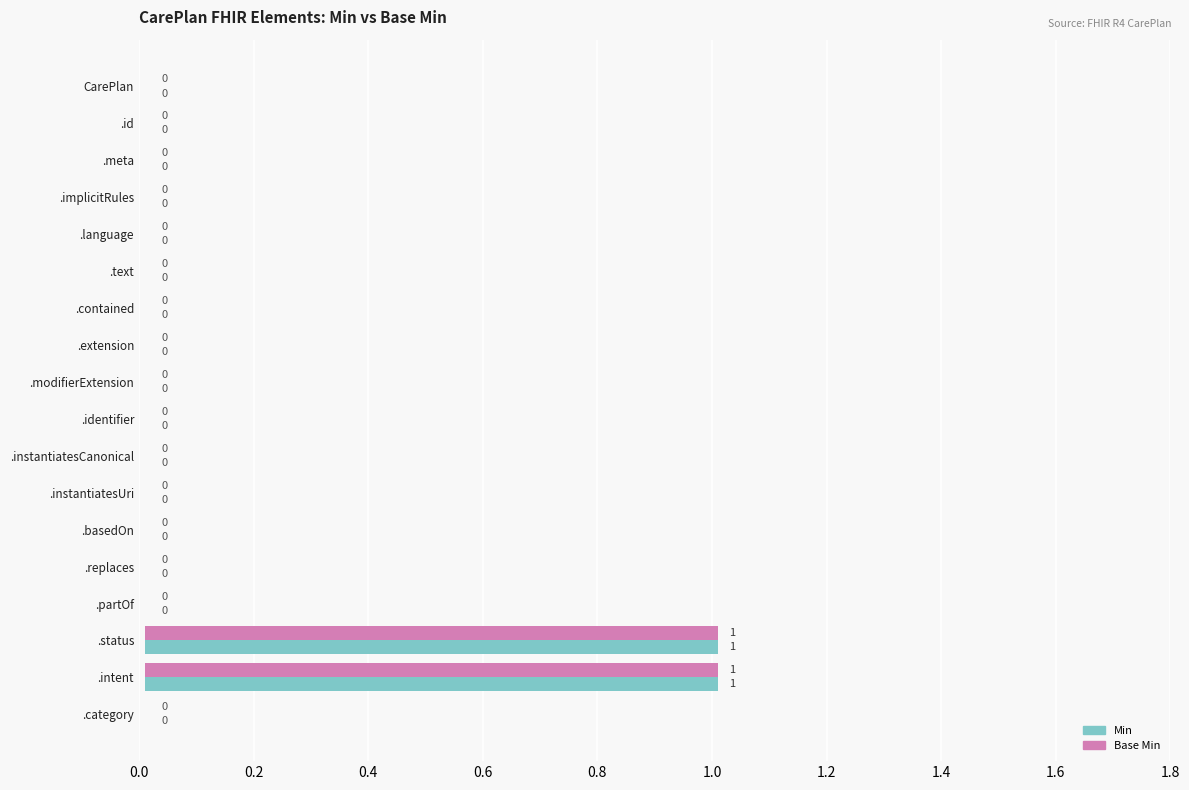

Rank the series by their maximum value, from lowest to highest.

Min, Base Min